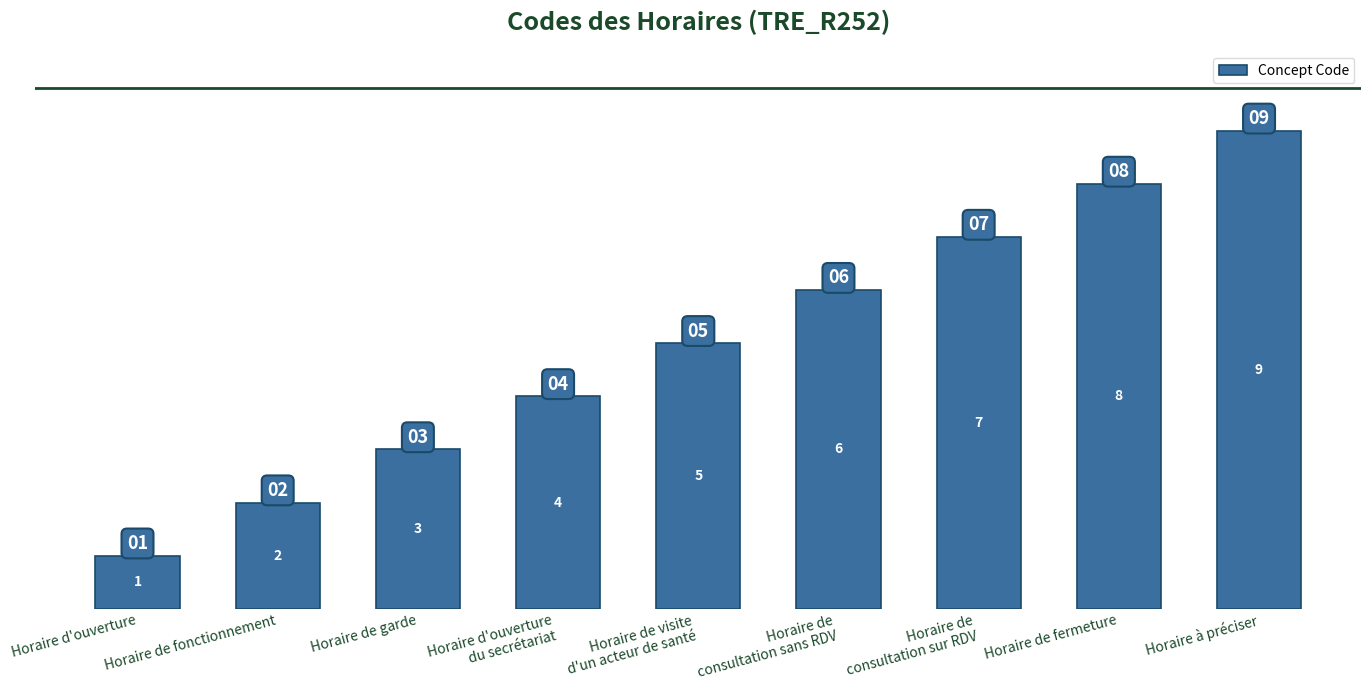

Is it true that the value at Horaire de visite
d'un acteur de santé is 7?

False